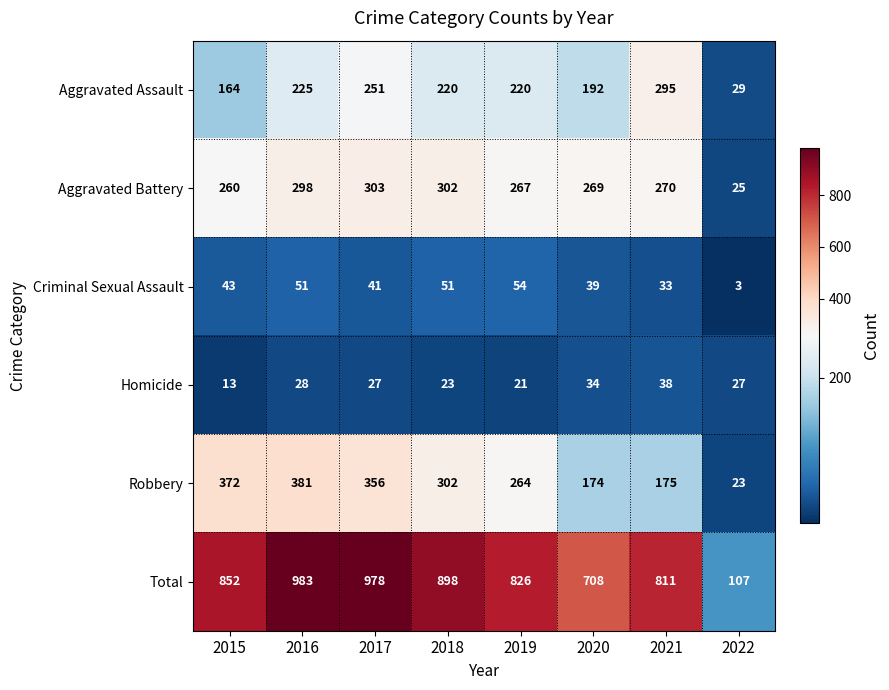

Rank the series by their maximum value, from highest to lowest.

Total, Robbery, Aggravated Battery, Aggravated Assault, Criminal Sexual Assault, Homicide